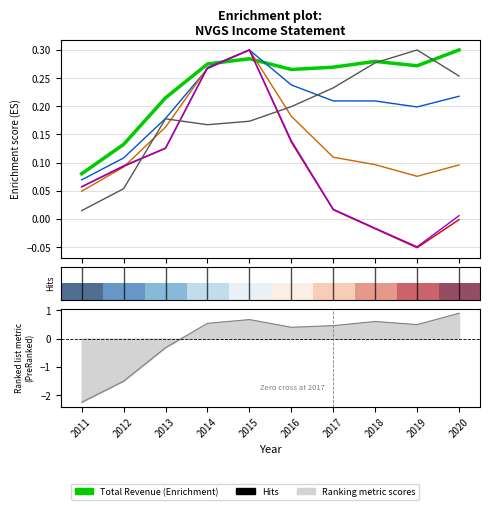

What is the approximate value of Interest Expense at 2019?

0.3